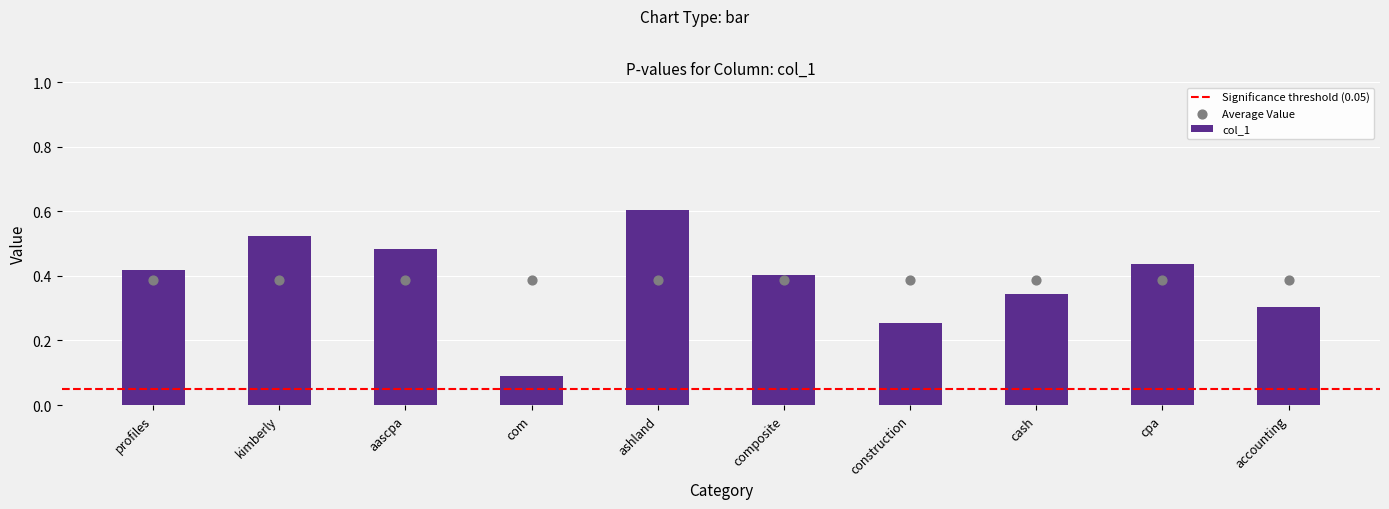

Which has a higher value, com or accounting?

accounting